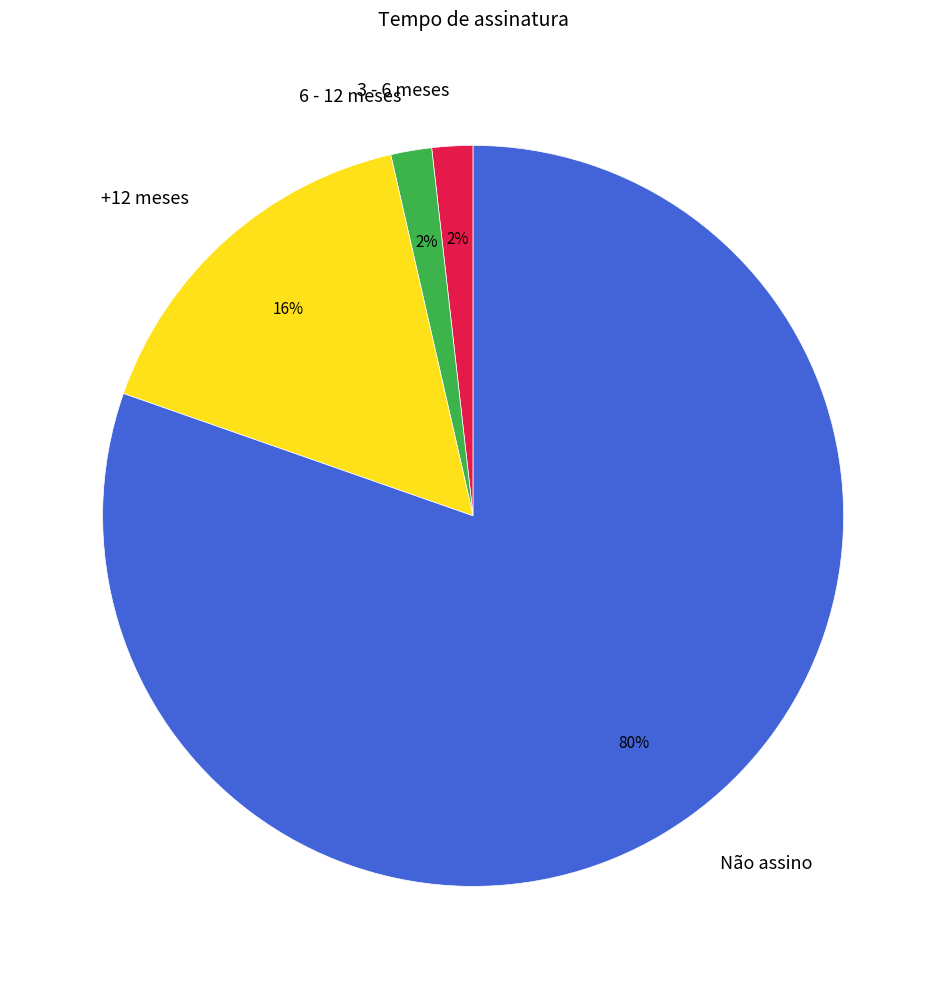

Is it true that 6 - 12 meses is 2% of the pie?

True